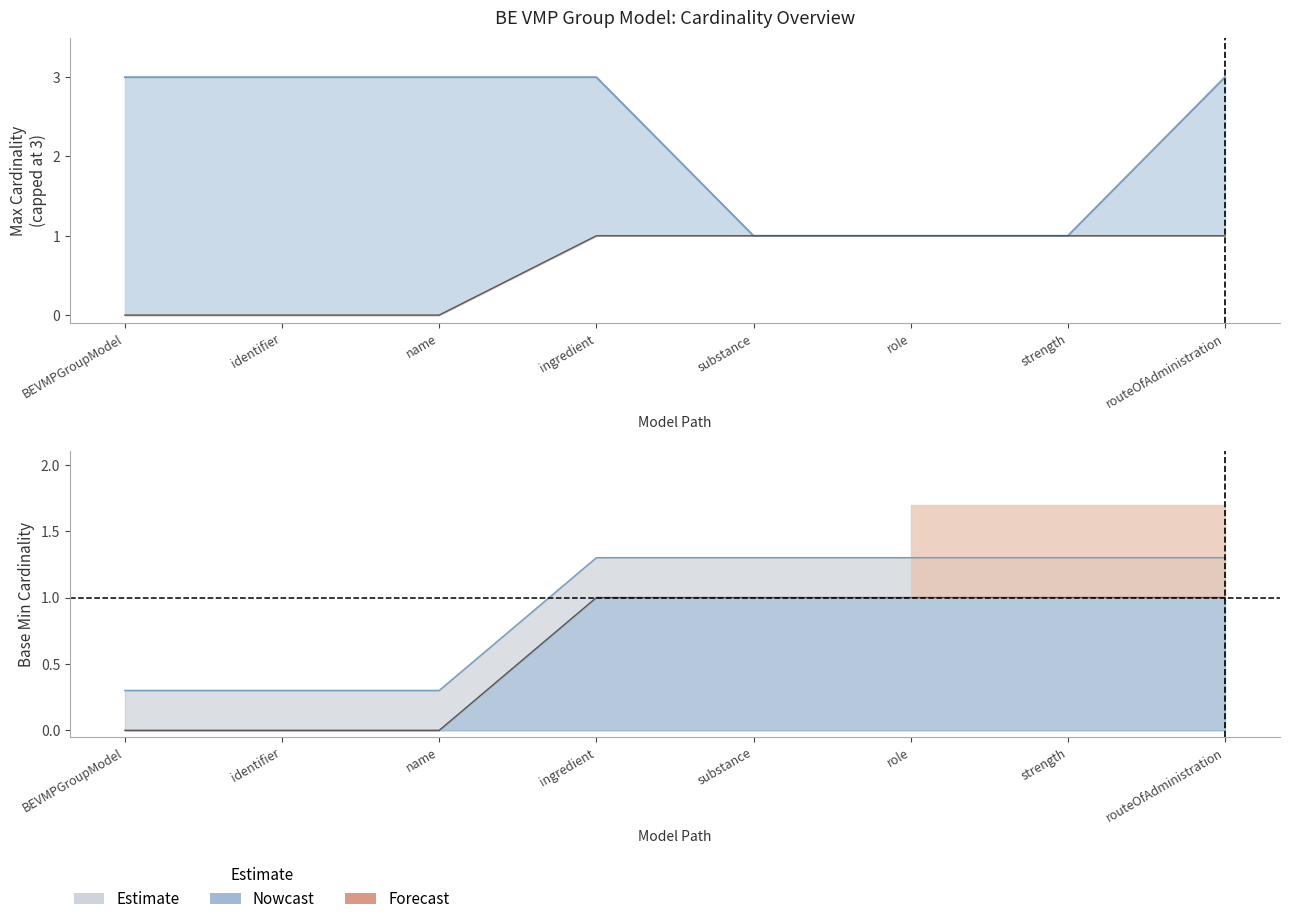

Where is Min nearest to the value 0?

BEVMPGroupModel